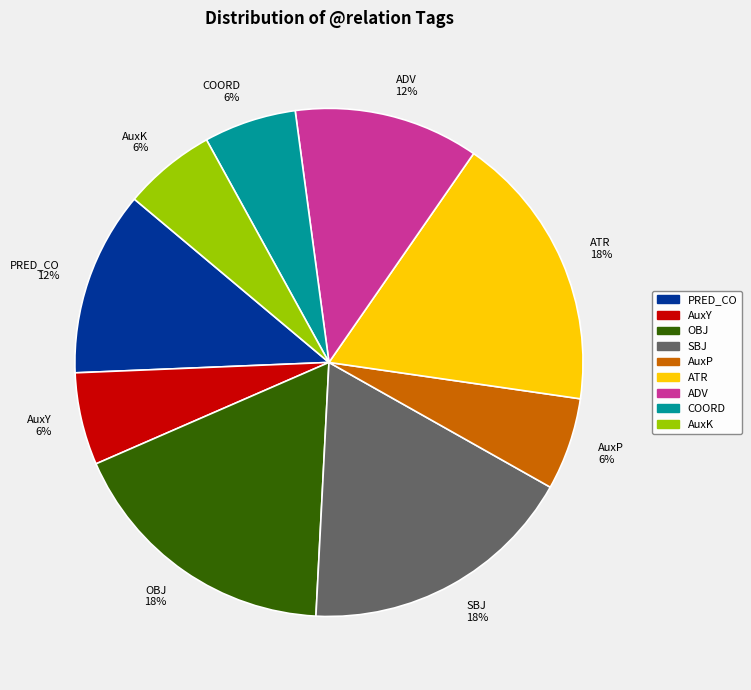

Do COORD and OBJ together represent more than half of the pie?

No